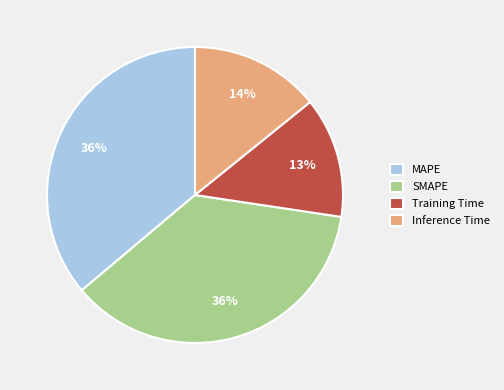

Combined, do Inference Time and MAPE account for over 50%?

Yes